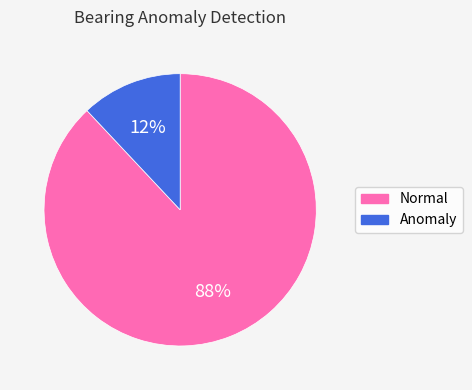

How many slices are in this pie chart?

2